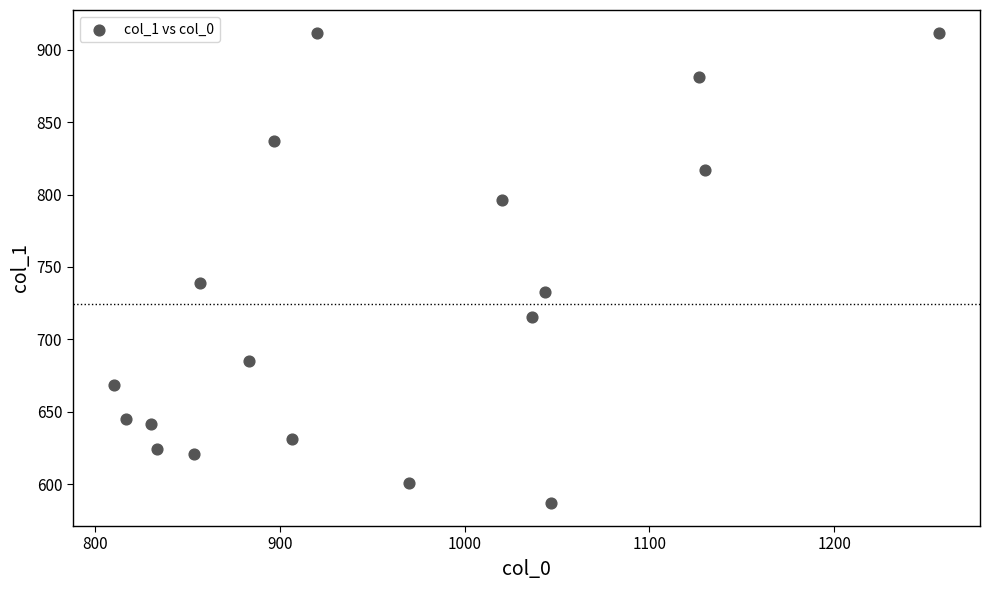

What Y value in the scatter plot is closest to 749?

739.1